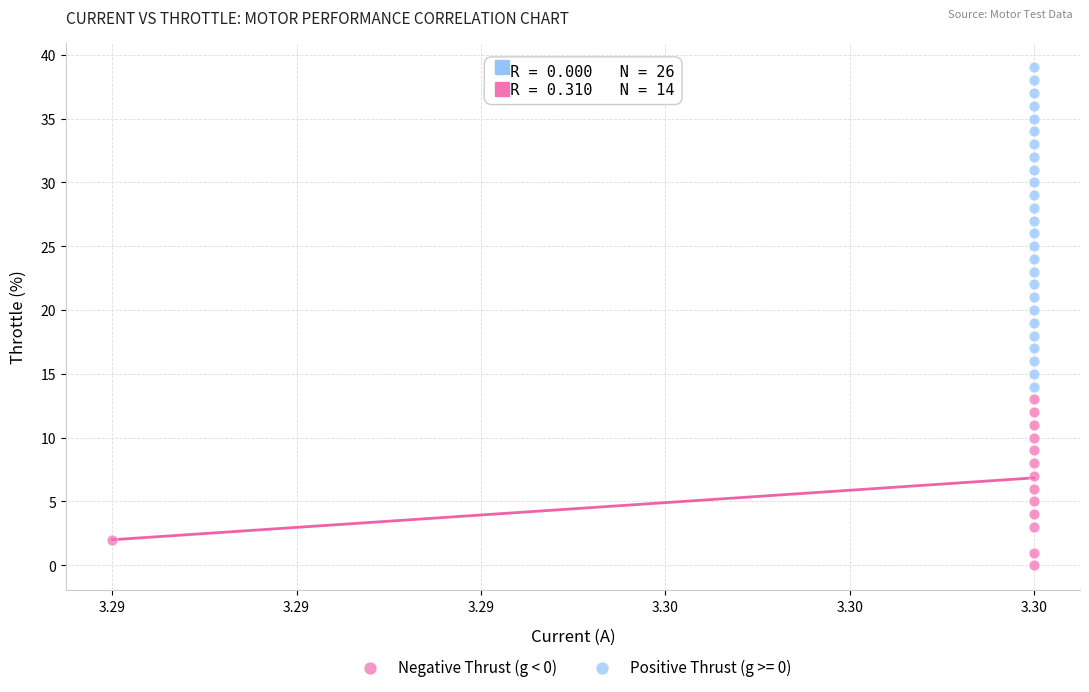

Which series reaches the maximum Y coordinate?

Positive Thrust (g >= 0)